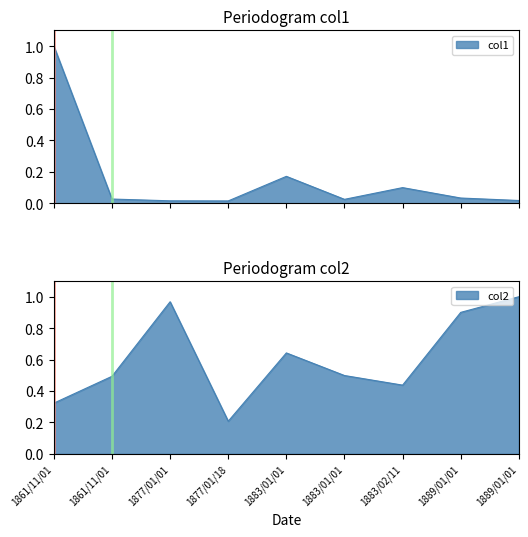

At which category is the sum across all series the highest?

1861/11/01